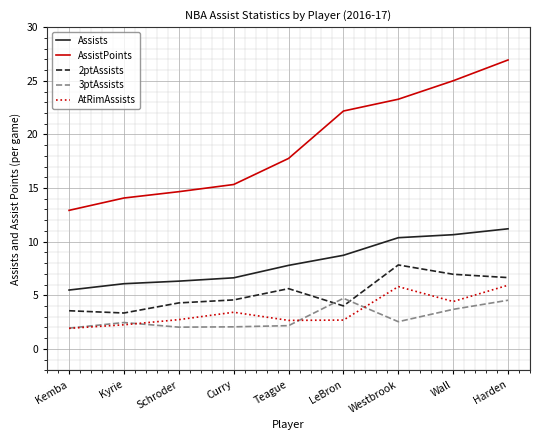

What position from the left is Schroder?

3